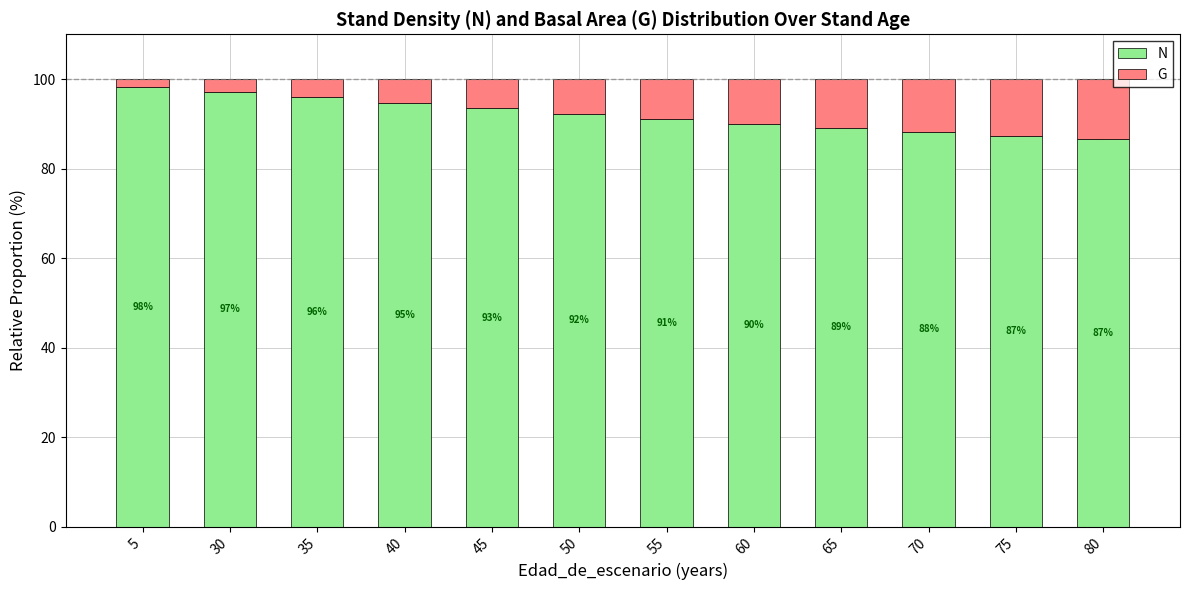

What is the total value across all series at 65?

100.0